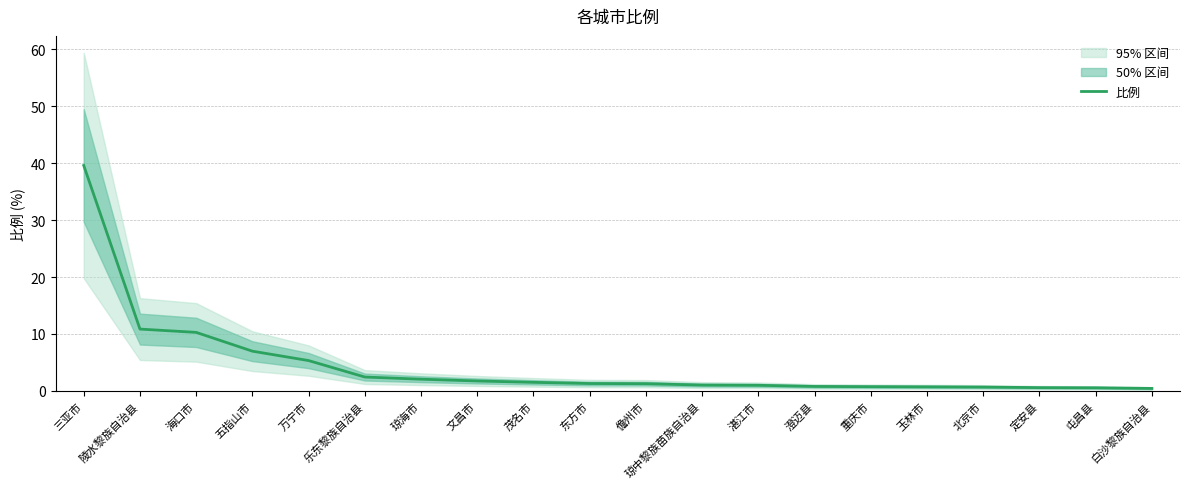

True or false: there are more than 0 points higher than both neighbors.

False